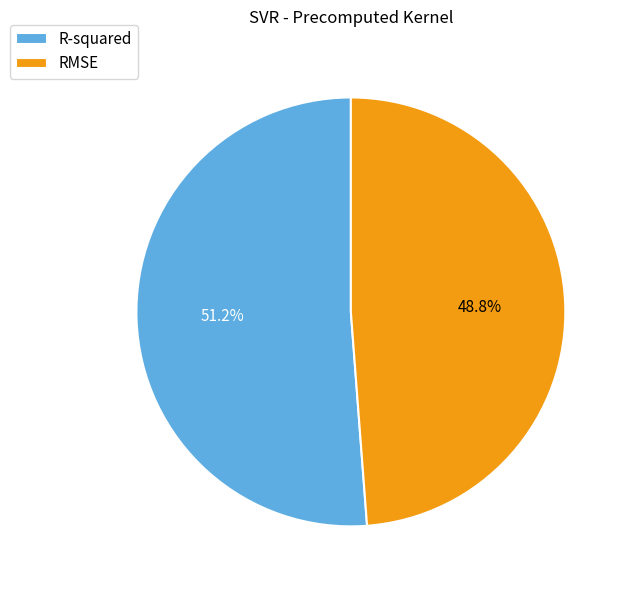

Rank the categories by value from highest to lowest.

R-squared, RMSE